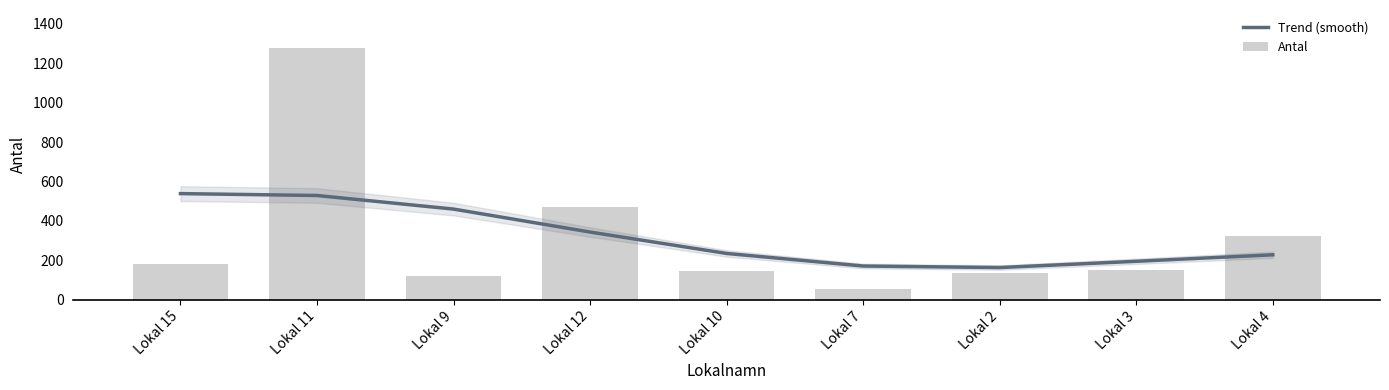

What is the total value across all series at Lokal 11?

1807.9